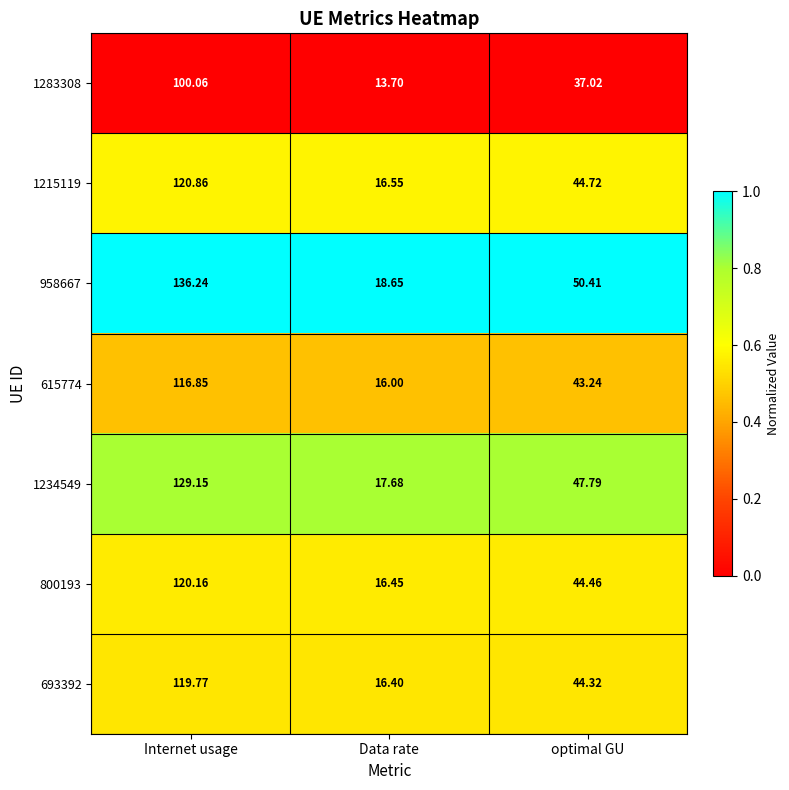

At Data rate, list the series in order from smallest to largest.

1283308, 615774, 693392, 800193, 1215119, 1234549, 958667